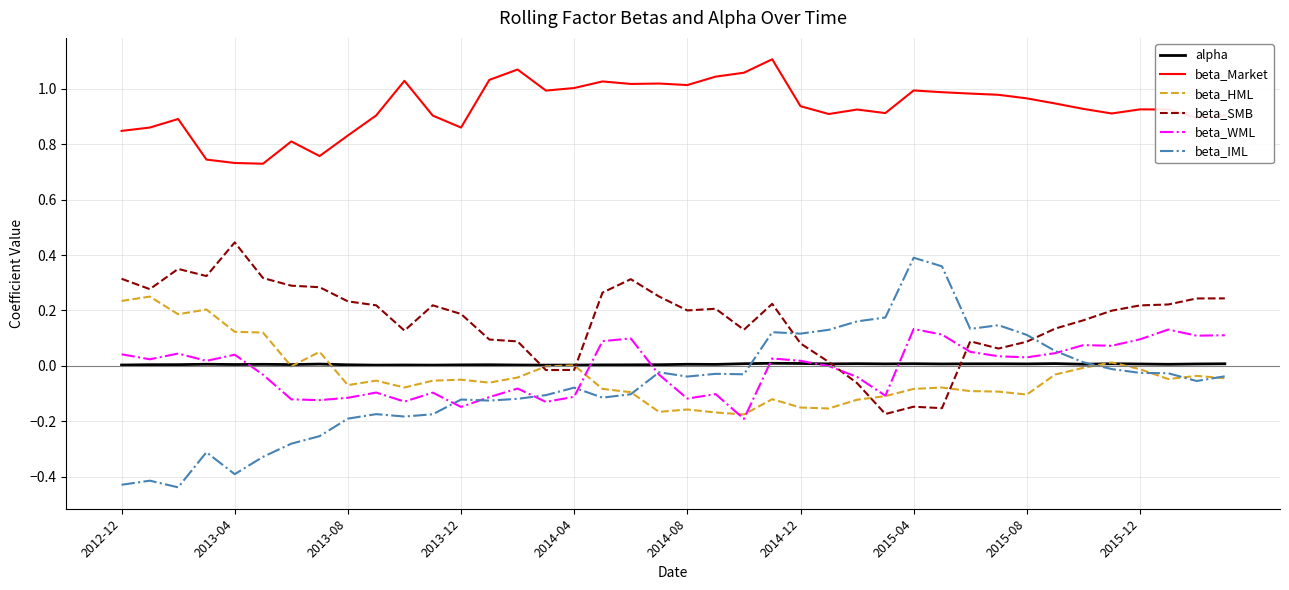

What is the sum of all beta_HML values?

-1.4